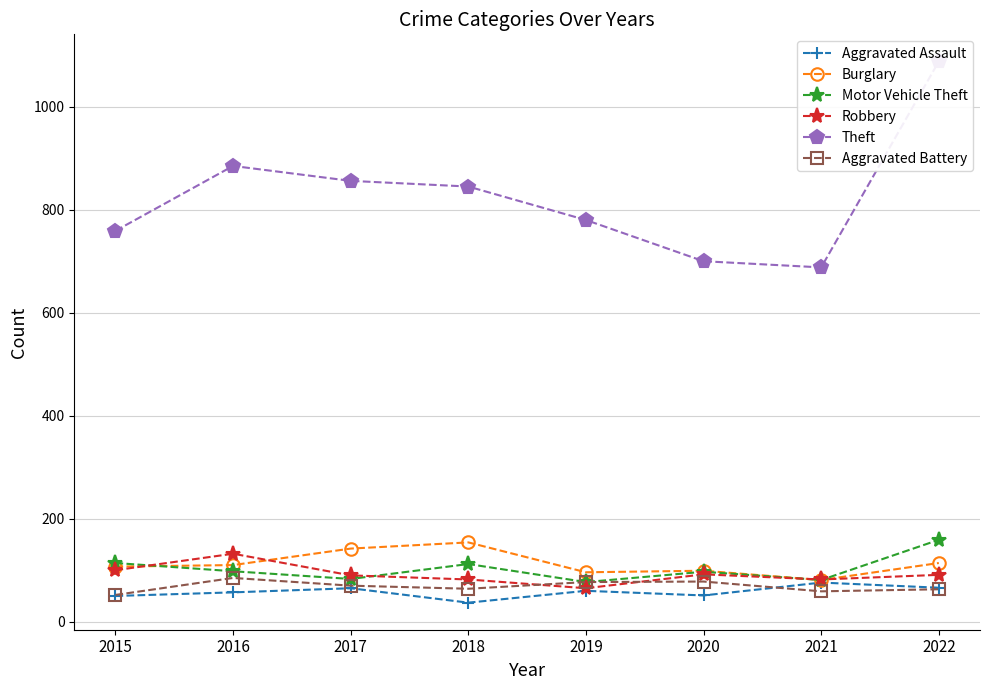

What is the smallest value displayed?

37